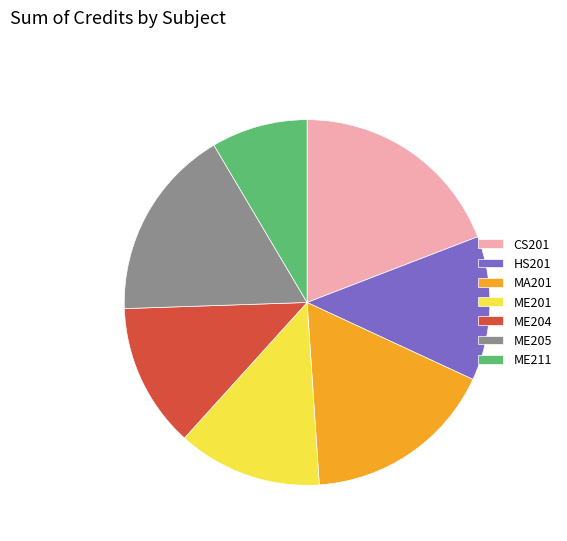

Is the sum of HS201 and ME205 greater than half?

No